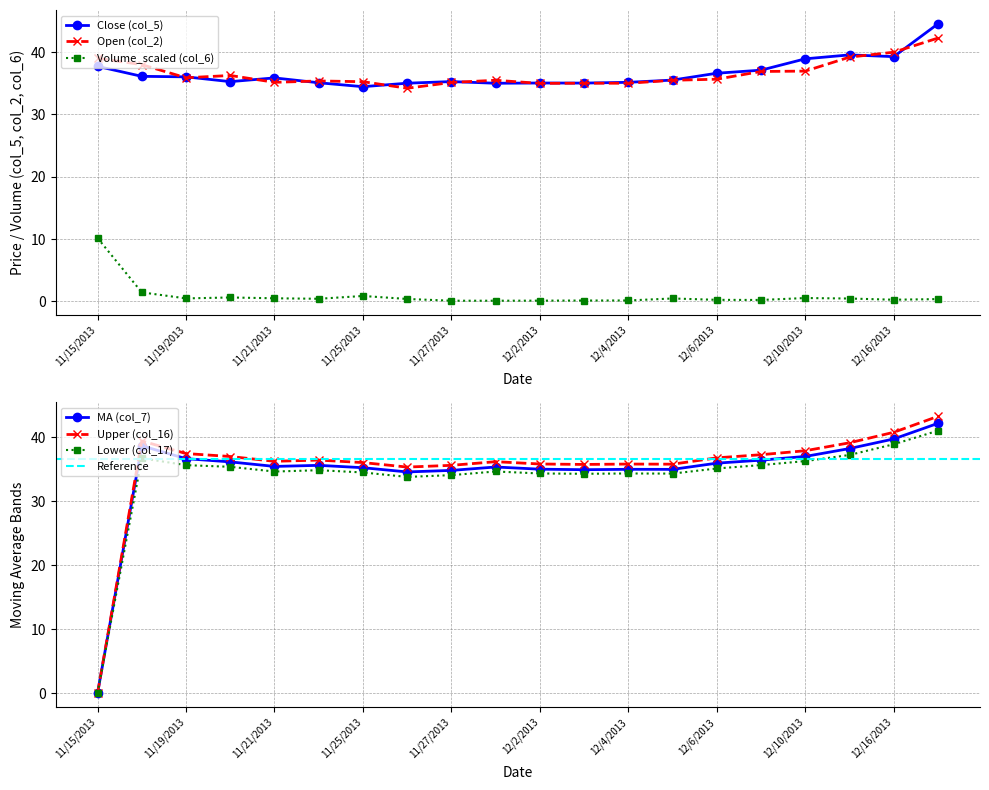

True or false: Volume_scaled (col_6) and Open (col_2) intersect in this chart.

False